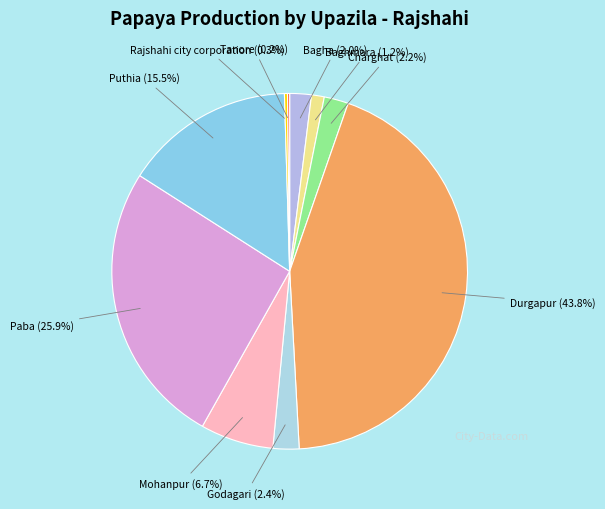

What is the largest slice in the pie chart?

Durgapur